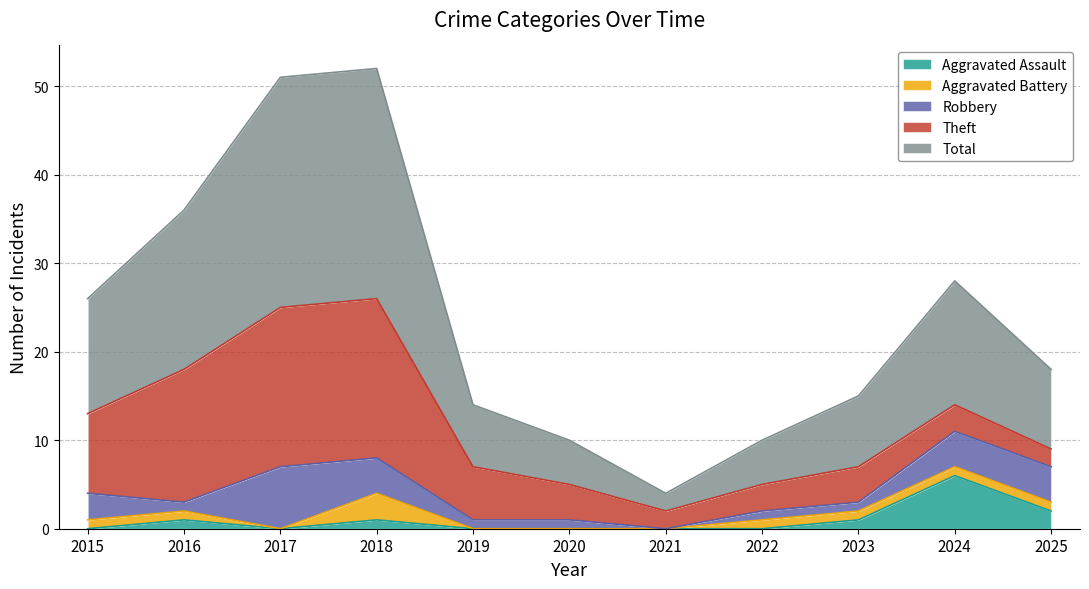

What is the sum of all Robbery values?

27